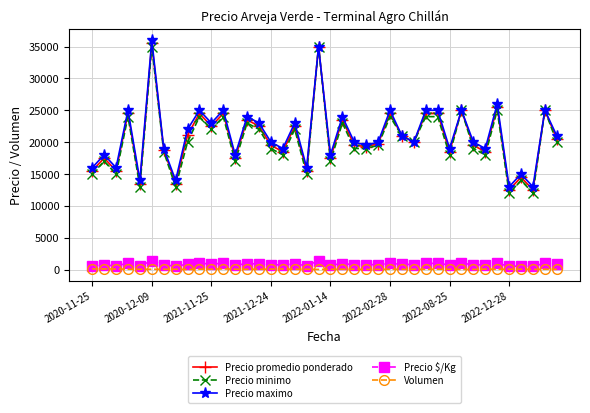

What is the minimum value for Precio maximo?

13000